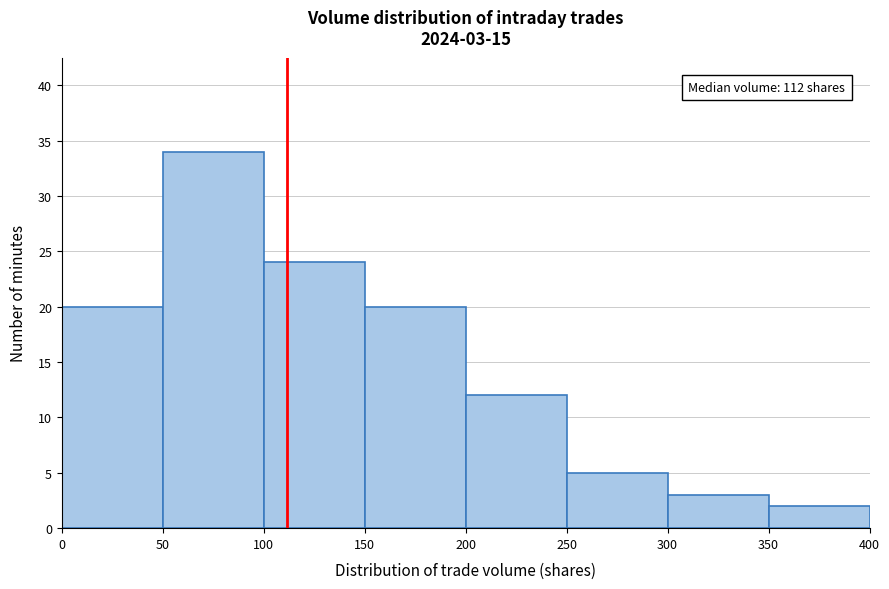

Which range on the x-axis has the tallest bar?

50 to 100